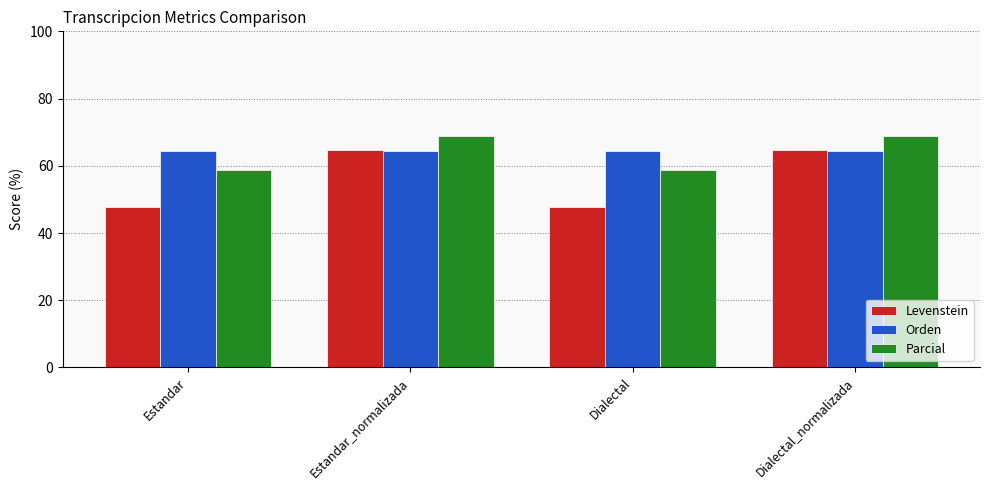

Read the Levenstein value at Dialectal.

47.6